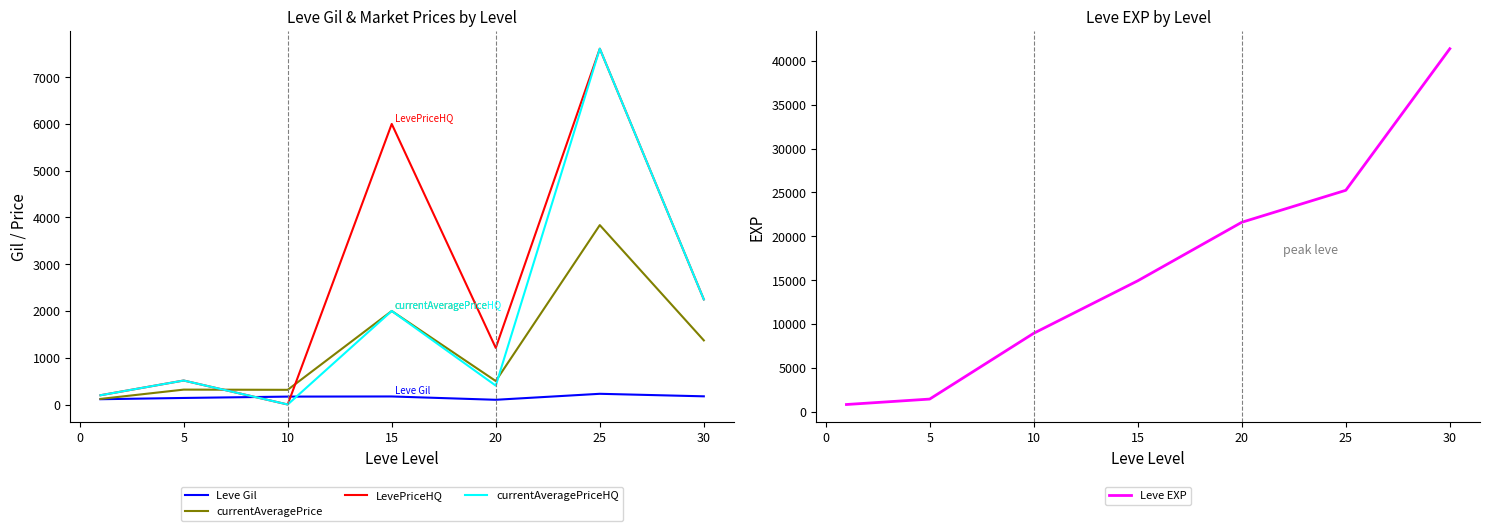

The value of LevePriceHQ at 30 is 2247.2. True or false?

True